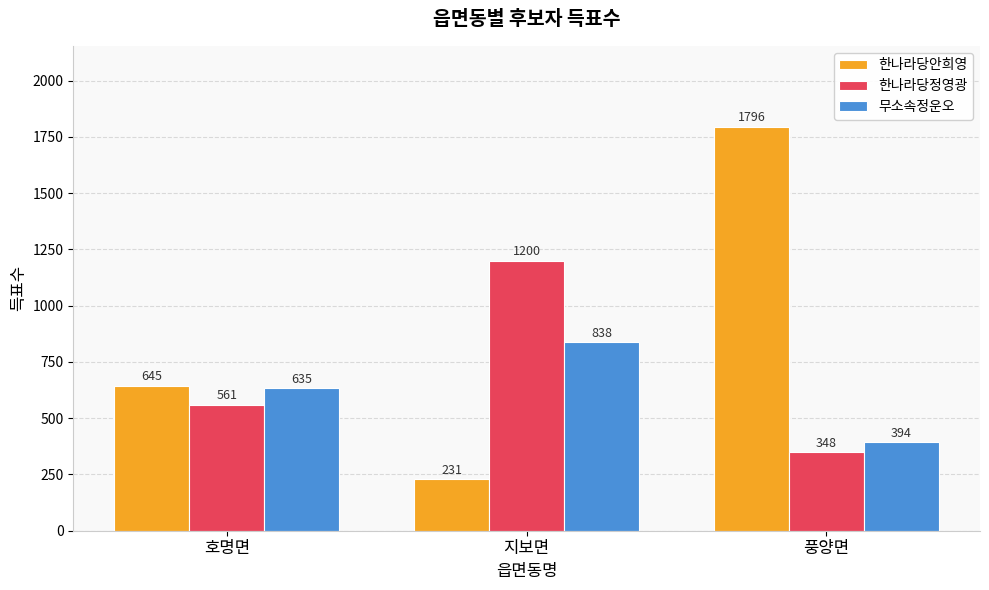

What is the label of the 1st bar from the left?

호명면